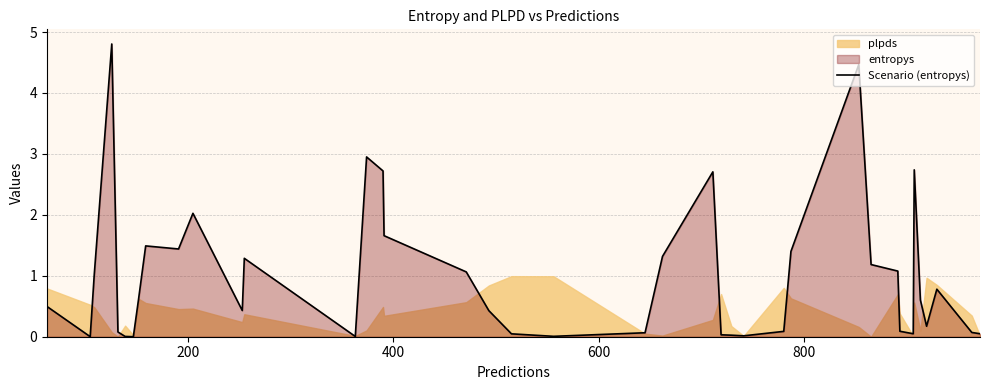

What is the maximum value for Scenario (entropys)?

4.8